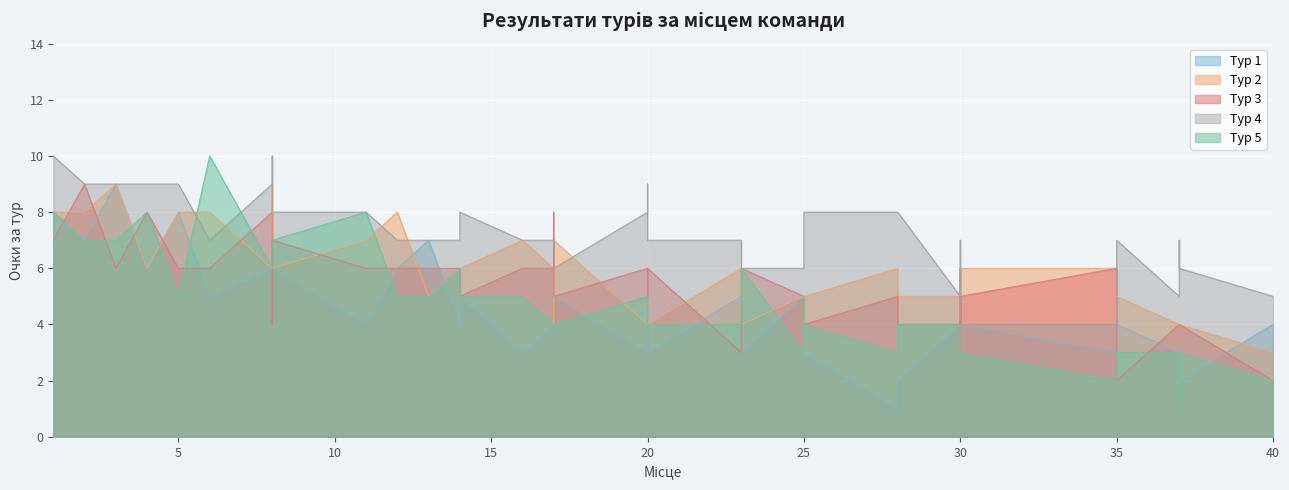

What is the sum of all Тур 3 values?

207